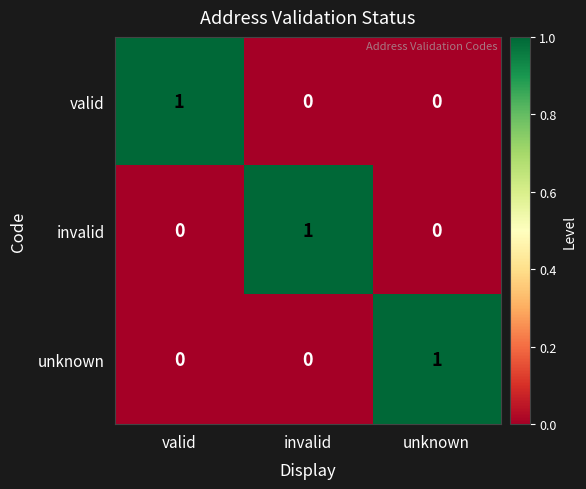

Reading left to right, extract all data points from this chart.

valid: 1	0	0
invalid: 0	1	0
unknown: 0	0	1